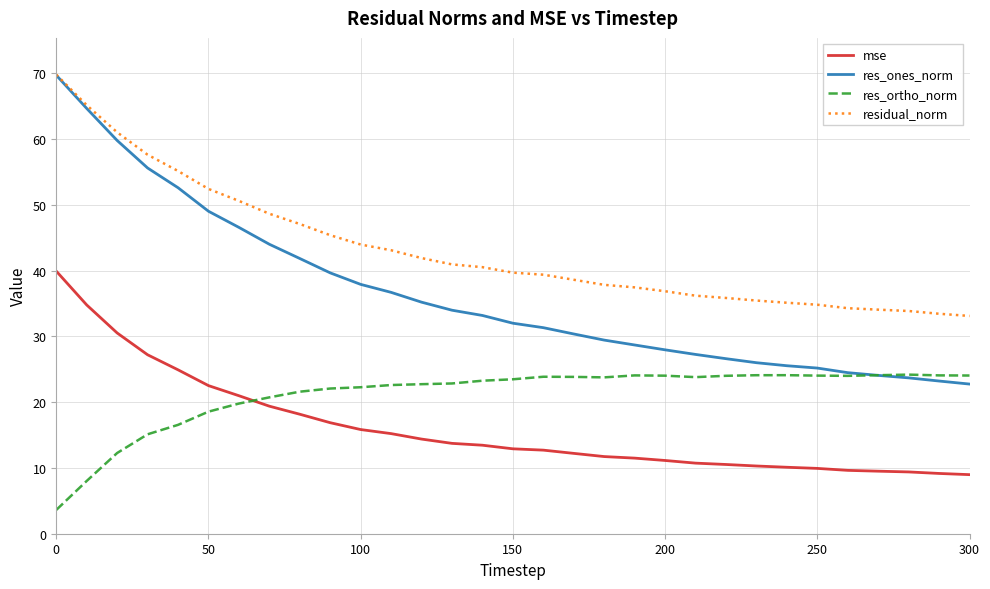

What is the maximum value for residual_norm?

69.8